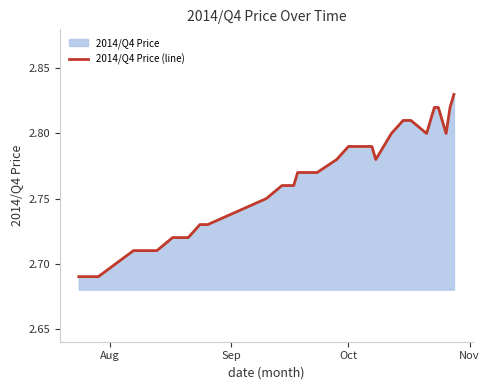

Reading left to right, what are all the values shown in this chart?

2.7	2.7	2.7	2.7	2.7	2.7	2.7	2.7	2.7	2.7	2.7	2.7	2.7	2.7	2.7	2.8	2.8	2.8	2.8	2.8	2.8	2.8	2.8	2.8	2.8	2.8	2.8	2.8	2.8	2.8	2.8	2.8	2.8	2.8	2.8	2.8	2.8	2.8	2.8	2.8